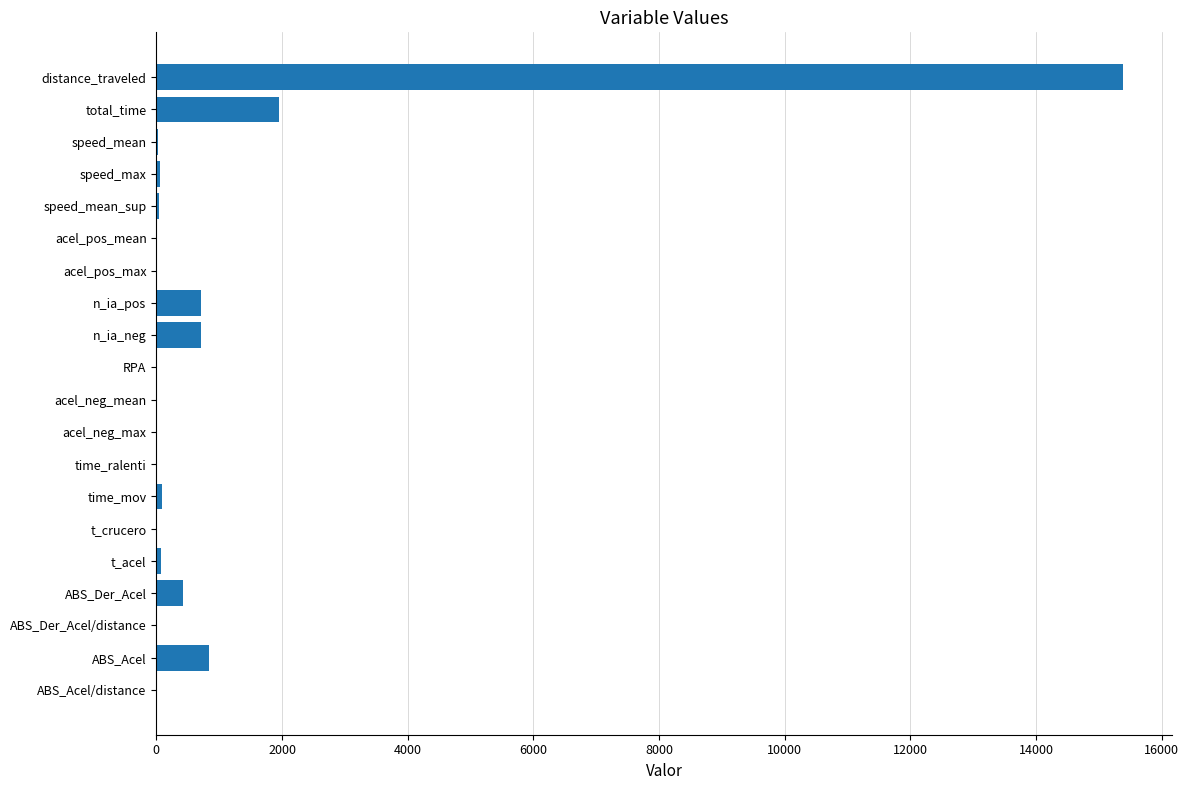

The chart shows a value of 6448.7 at distance_traveled. True or false?

False